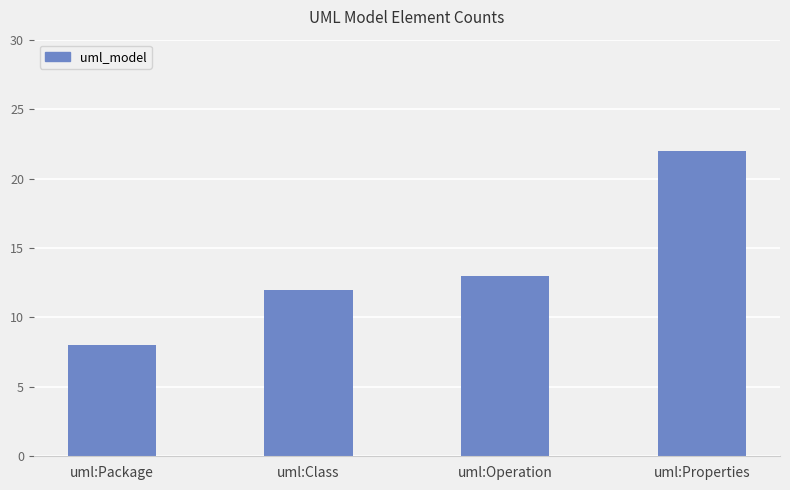

Reading left to right, what are all the values shown in this chart?

uml:Package=8	uml:Class=12	uml:Operation=13	uml:Properties=22